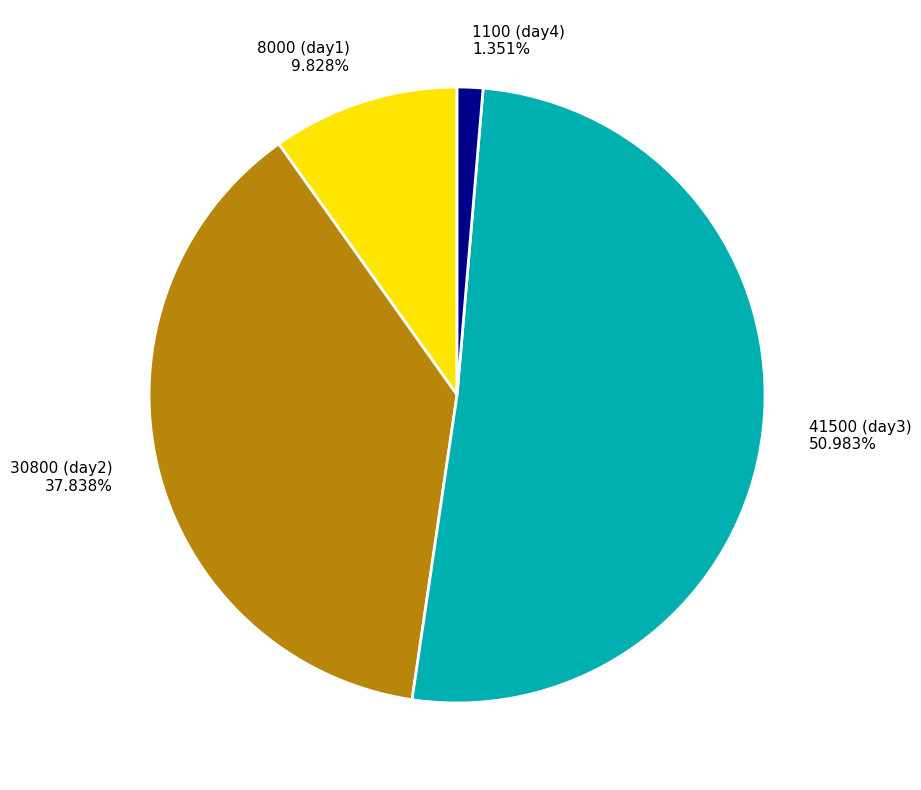

Does 41500 (day3) 50.983% represent more than half of the total?

Yes